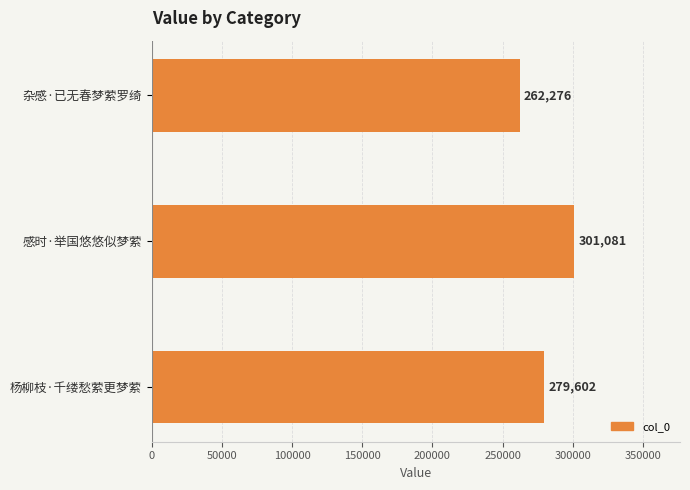

The value at 杂感·已无春梦萦罗绮 is 453152. True or false?

False